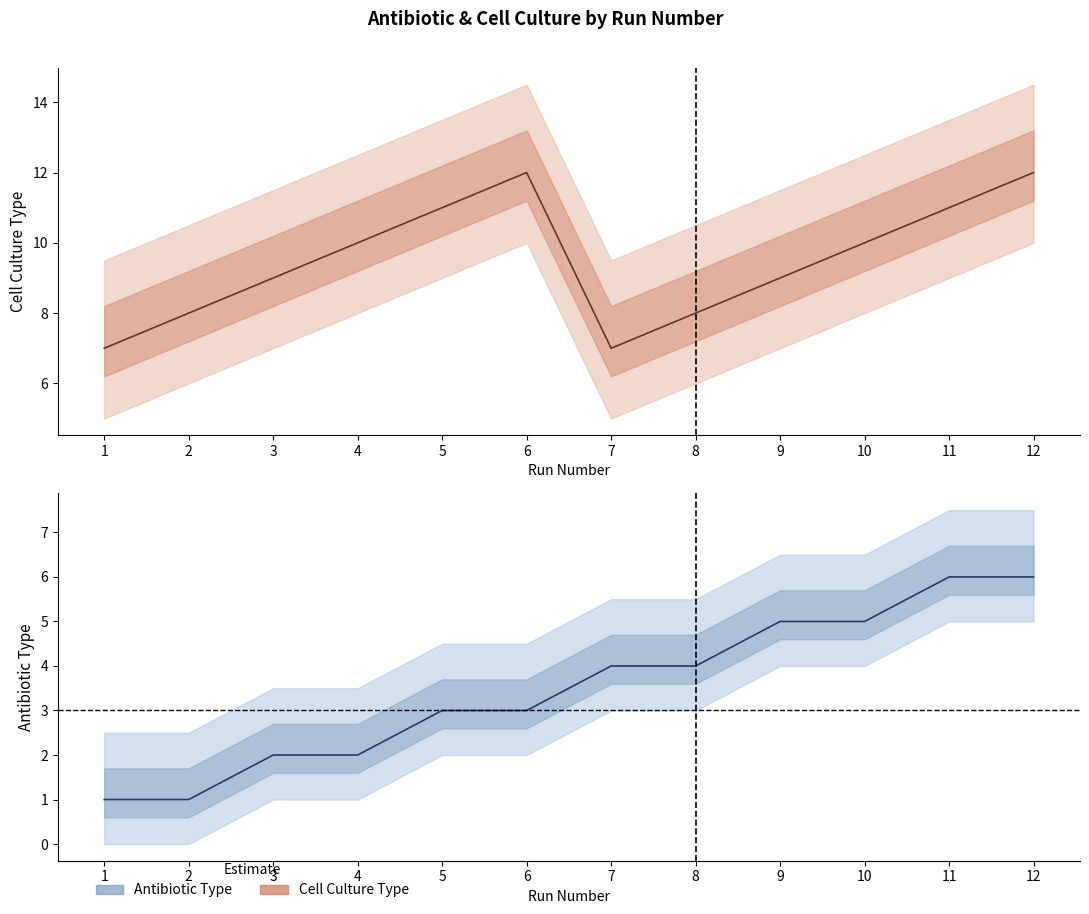

Where is the first local minimum for Cell Culture Type?

7